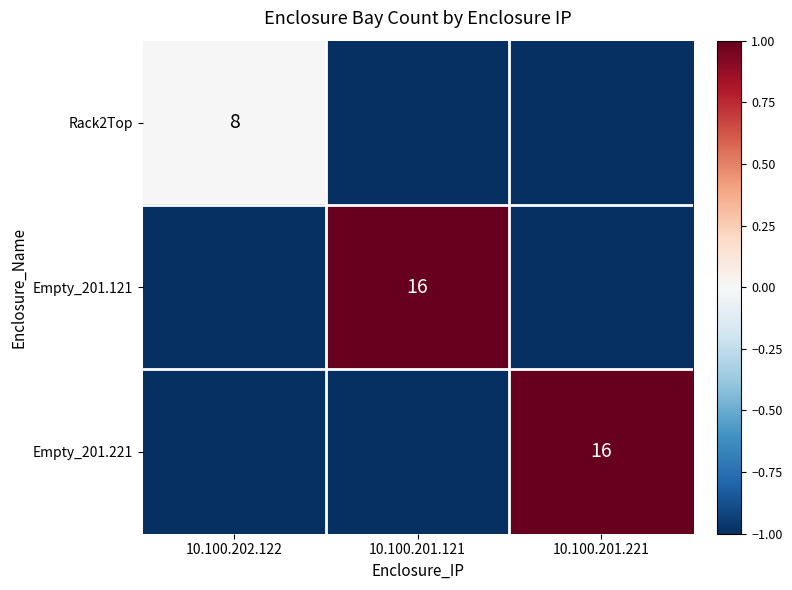

What is the minimum value shown in the chart?

-1